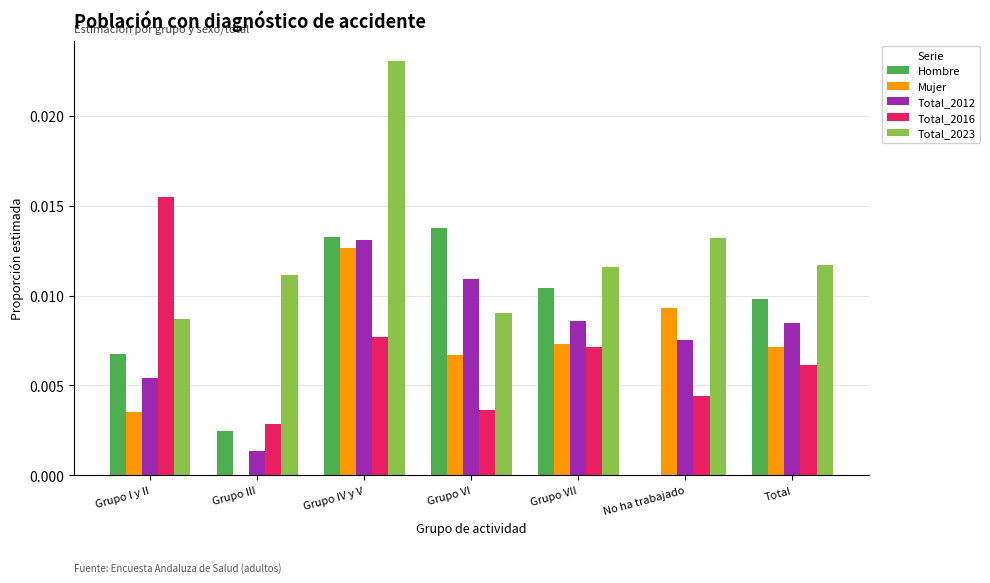

How many groups of bars are there?

7